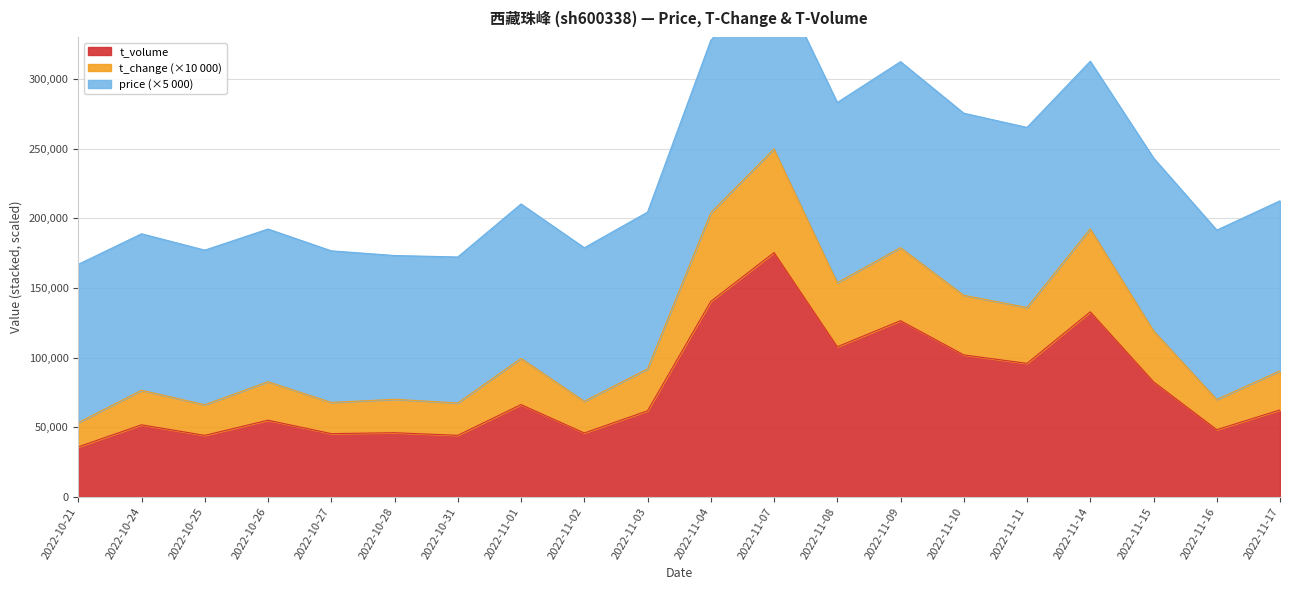

In t_change, how many points are higher than both neighbors (excluding endpoints)?

7